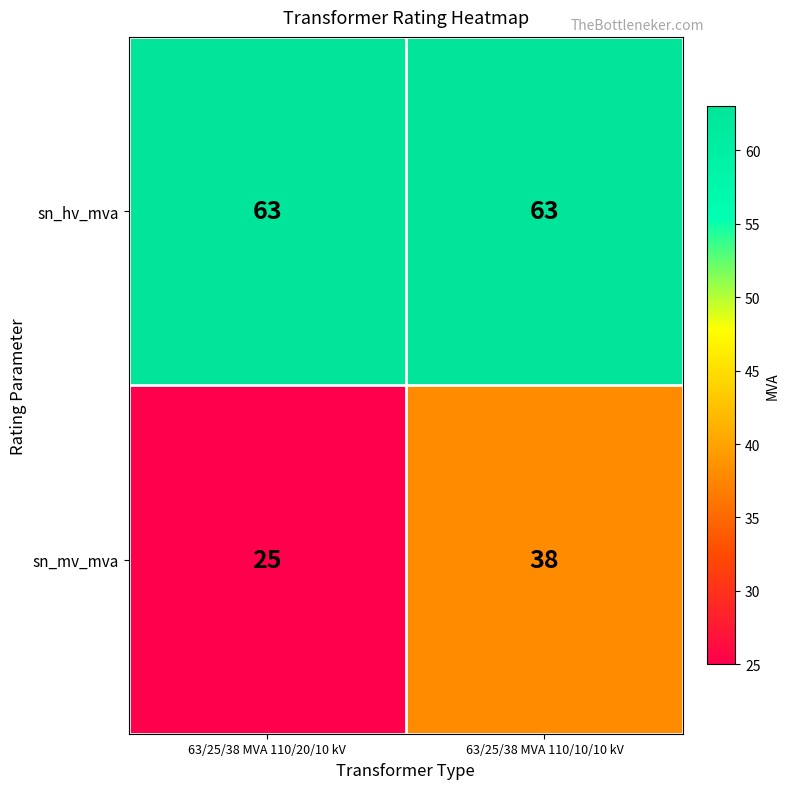

What is the average value of the sn_hv_mva series?

63